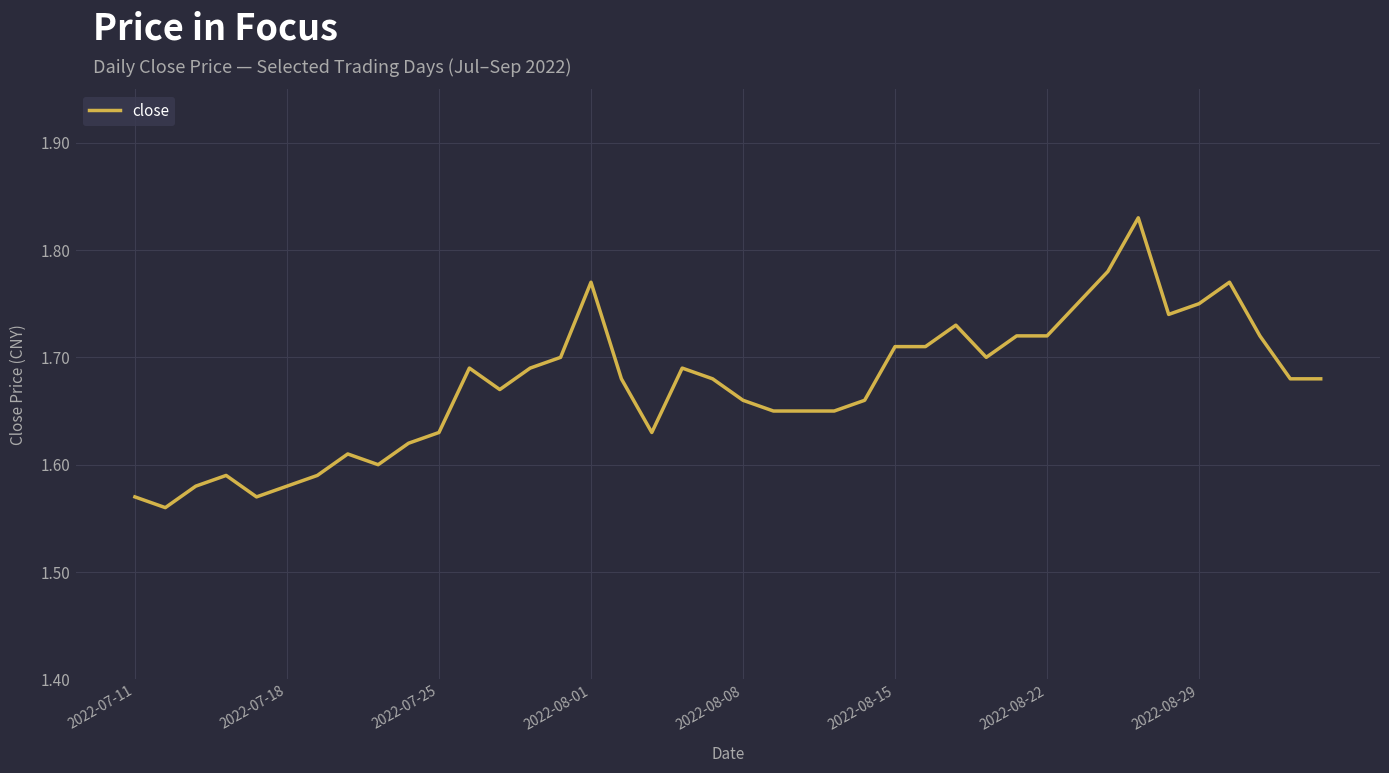

List the labels in order of value, largest first.

33, 32, 15, 36, 31, 35, 34, 27, 29, 30, 37, 25, 26, 14, 28, 11, 13, 18, 16, 19, 38, 39, 12, 20, 24, 21, 22, 23, 10, 17, 9, 2022-08-29, 8, 2022-08-01, 2022-08-22, 2022-07-25, 2022-08-15, 2022-07-11, 2022-08-08, 2022-07-18